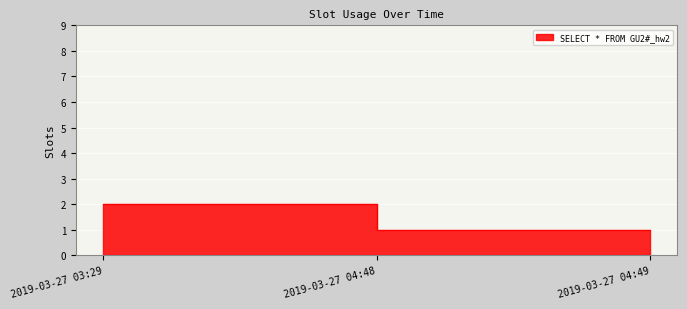

Reading left to right, extract all data points from this chart.

2	2	1